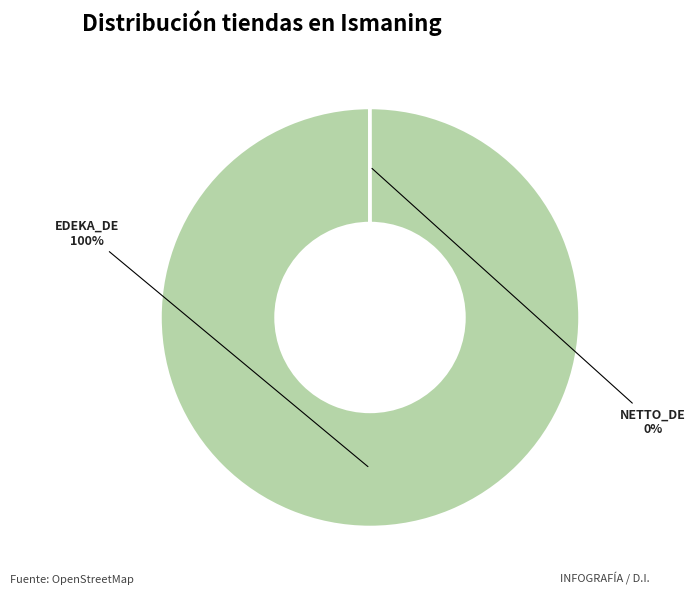

Does any single category account for the majority?

Yes